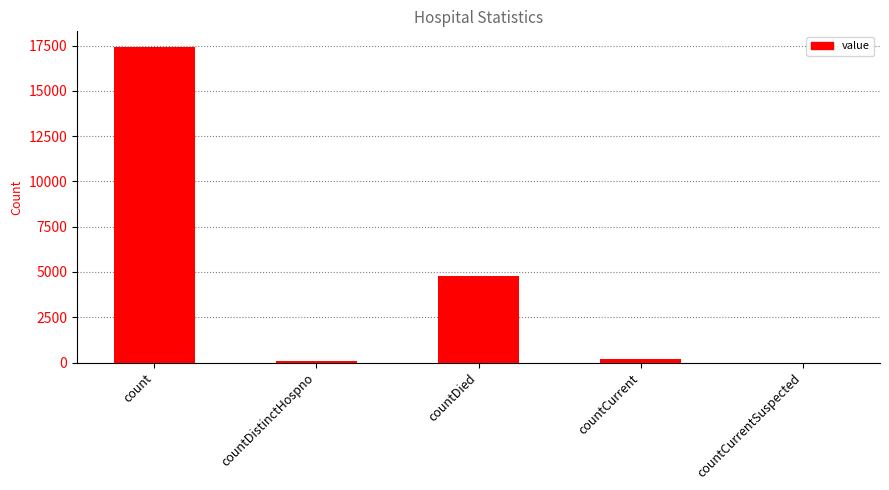

What is the sum of the values at countDistinctHospno and countCurrent?

237